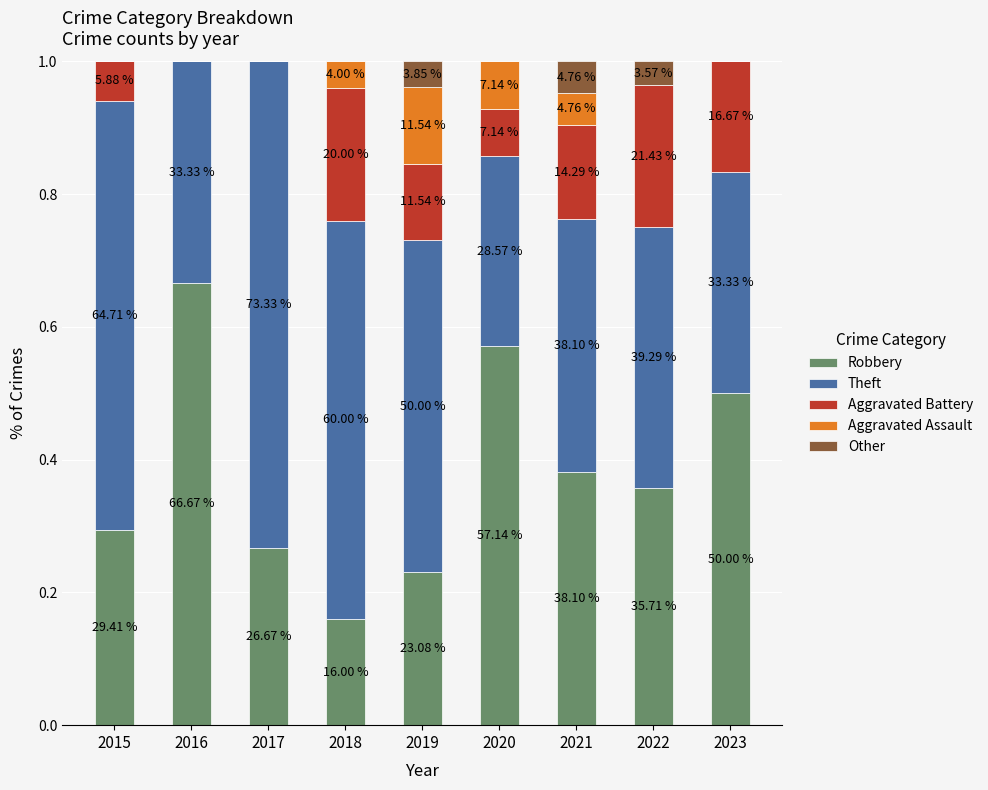

Is it true that Other equals -0.0 at 2020?

False